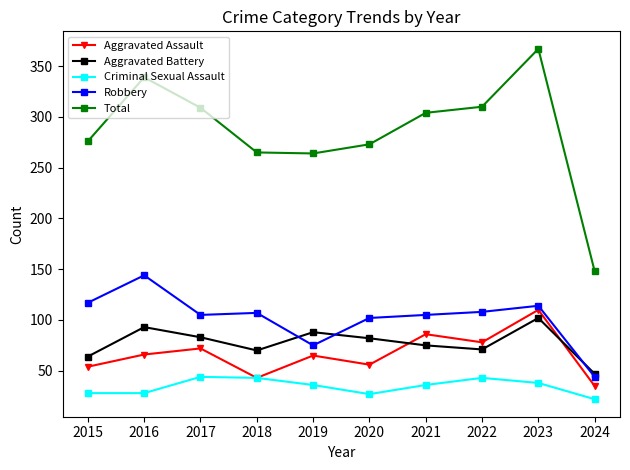

At how many categories does at least one series exceed 259?

9